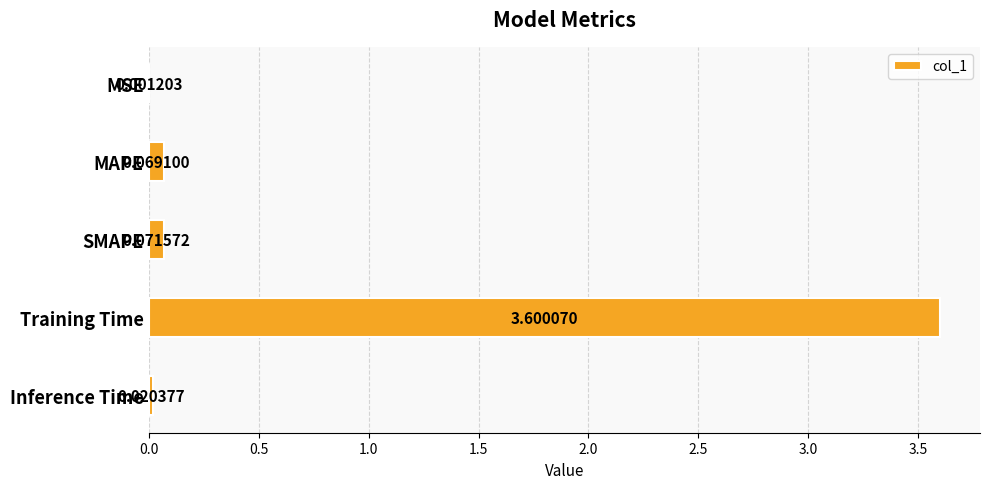

Which category has the highest value across all series?

Training Time